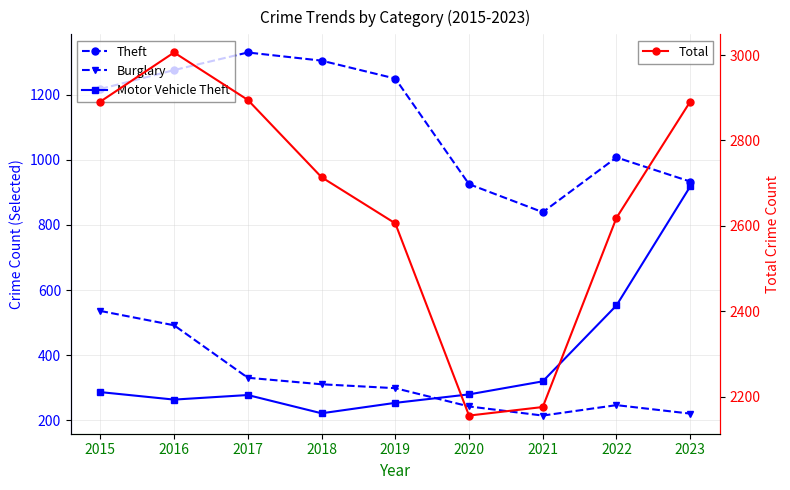

What is the minimum value for Burglary?

215